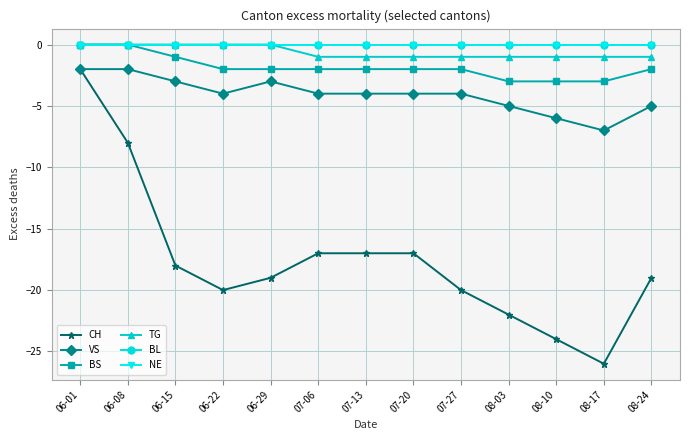

Reading left to right, extract all data points from this chart.

CH: -2	-8	-18	-20	-19	-17	-17	-17	-20	-22	-24	-26	-19
VS: -2	-2	-3	-4	-3	-4	-4	-4	-4	-5	-6	-7	-5
BS: 0	0	-1	-2	-2	-2	-2	-2	-2	-3	-3	-3	-2
TG: 0	0	0	0	0	-1	-1	-1	-1	-1	-1	-1	-1
BL: 0	0	0	0	0	0	0	0	0	0	0	0	0
NE: 0	0	0	0	0	0	0	0	0	0	0	0	0